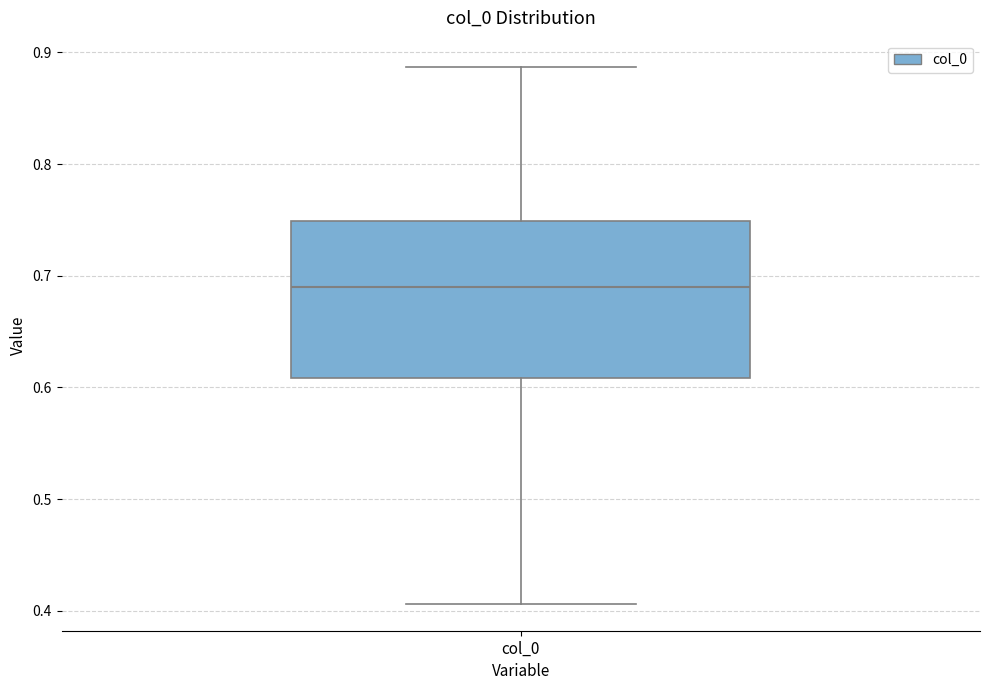

Where is the lower edge of the box for col_0 on the y-axis? The values are not printed on the chart, so give them approximately, as read against the axis.

0.61